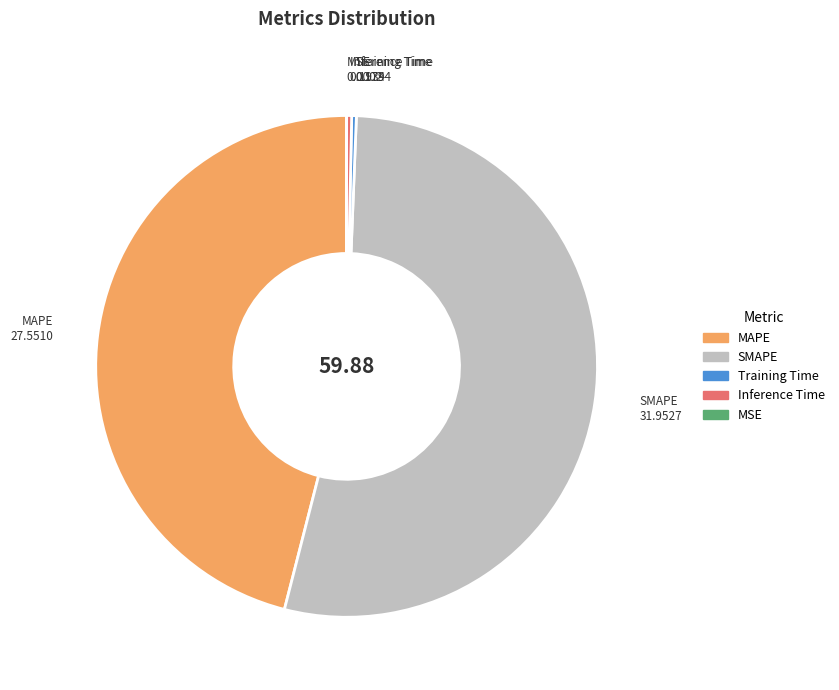

Do Inference Time and SMAPE together represent more than half of the pie?

Yes